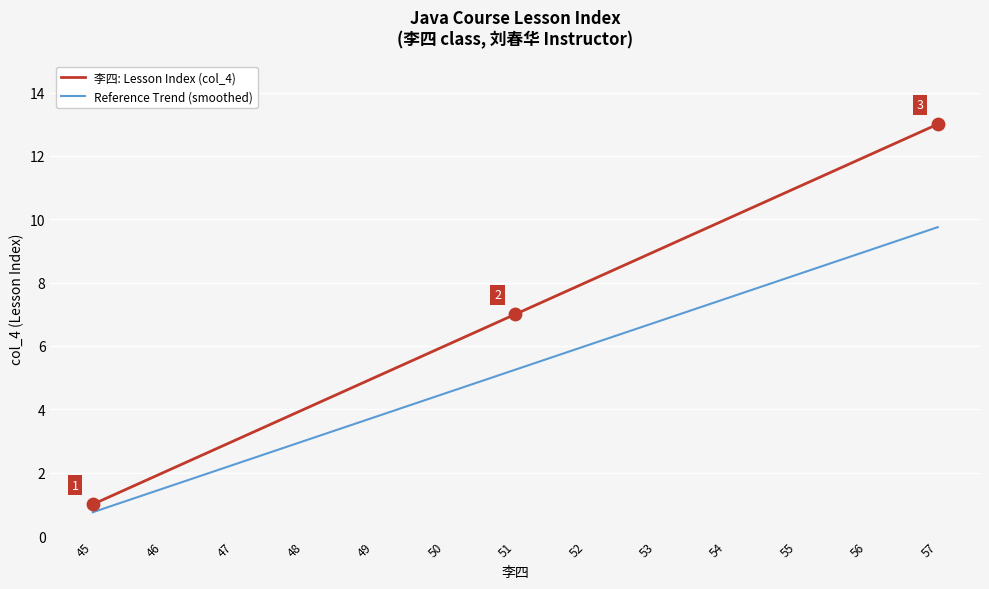

At which category is the sum across all series the highest?

57